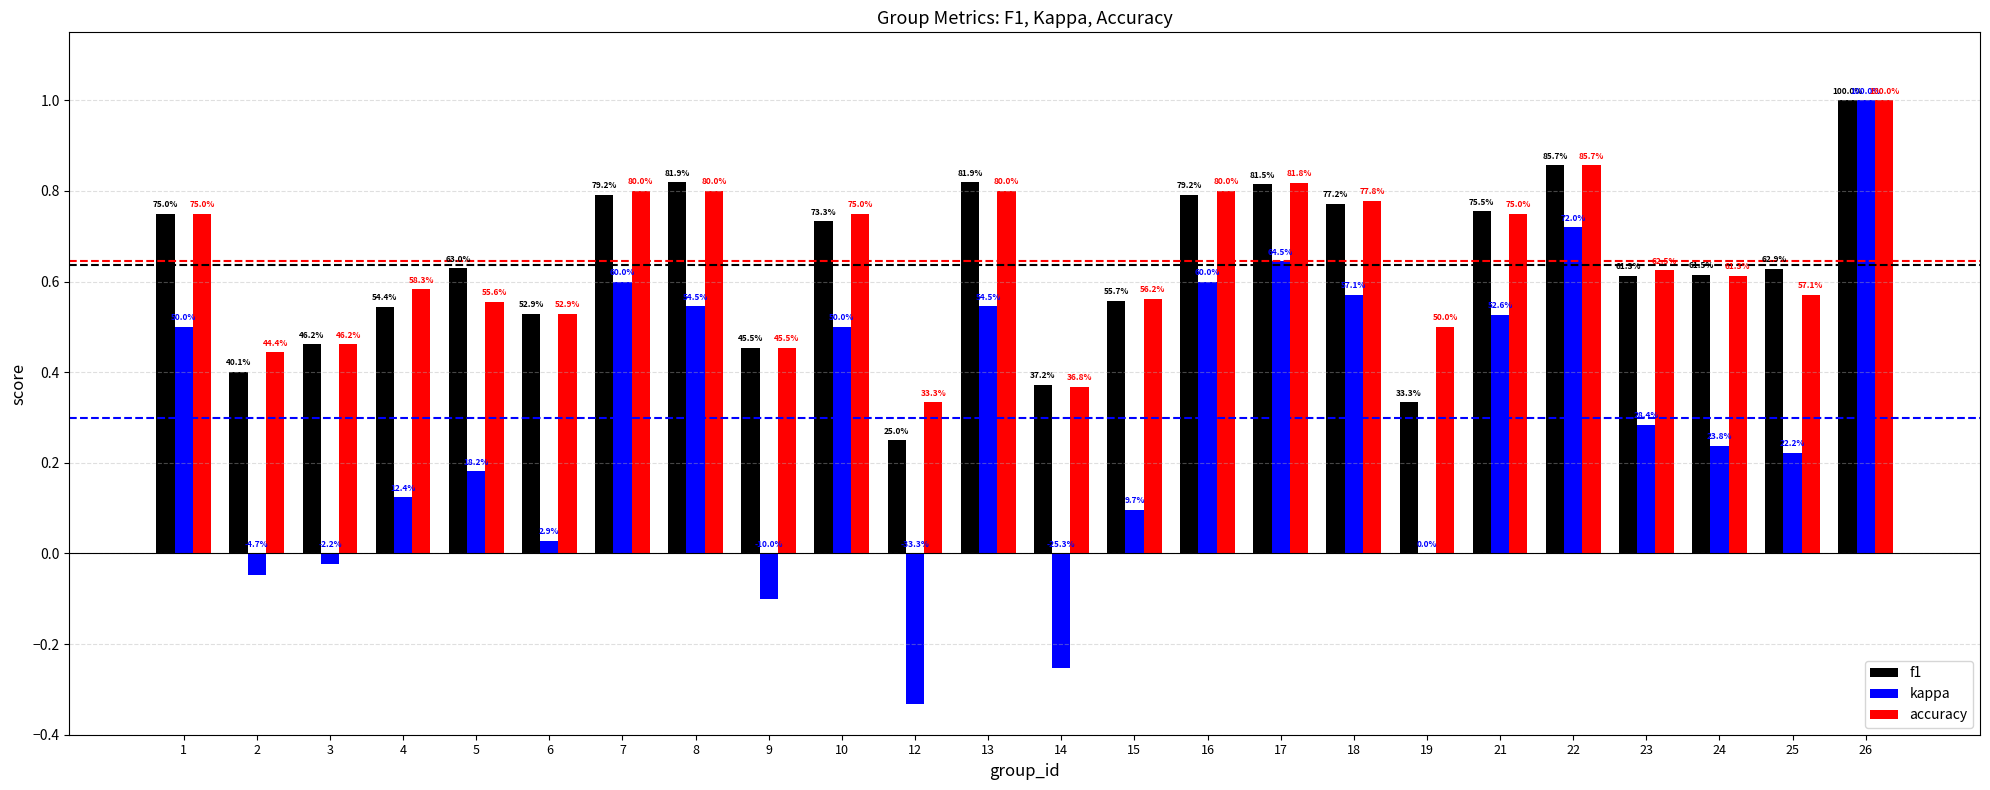

Which series has the widest spread of values?

kappa